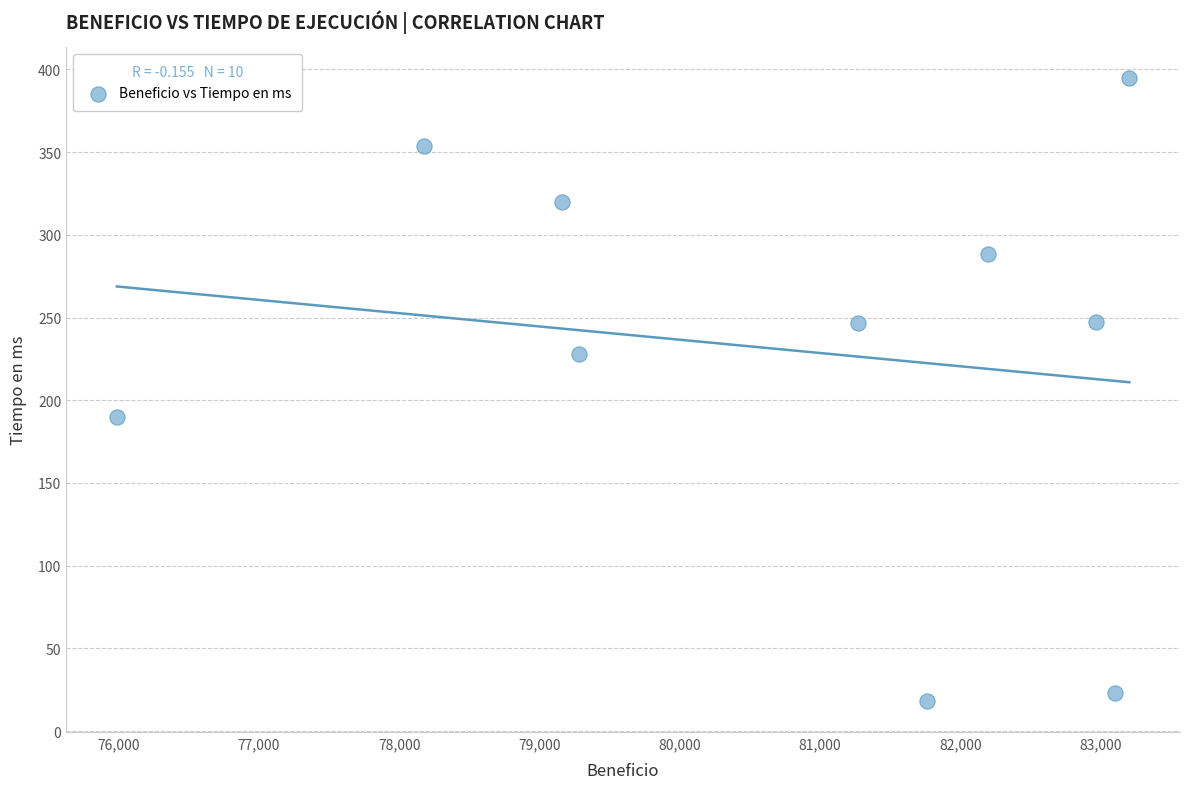

What is the average Y value?

230.9